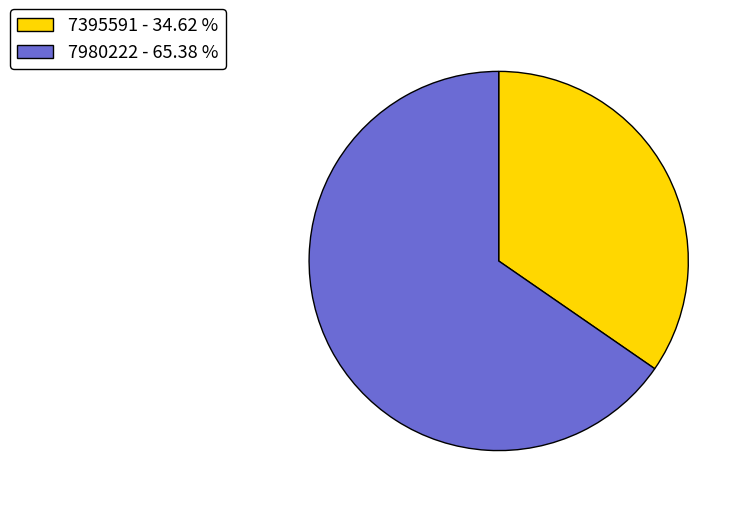

Is there a majority slice in this chart?

Yes